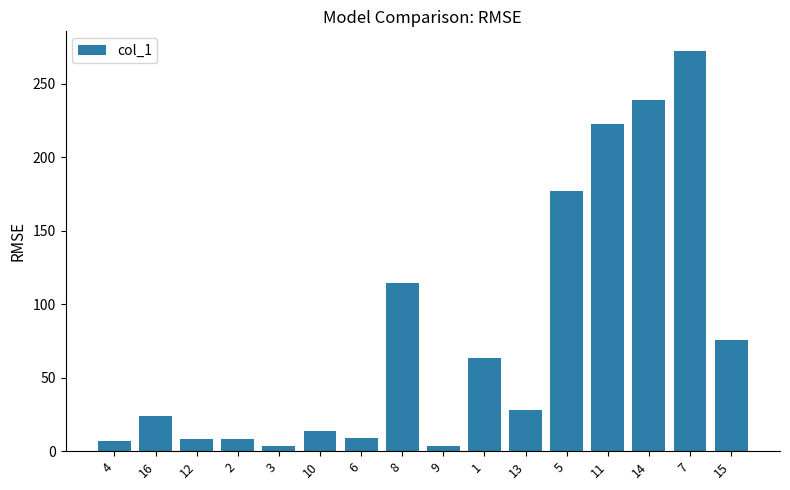

How many distinct data groups are displayed?

1